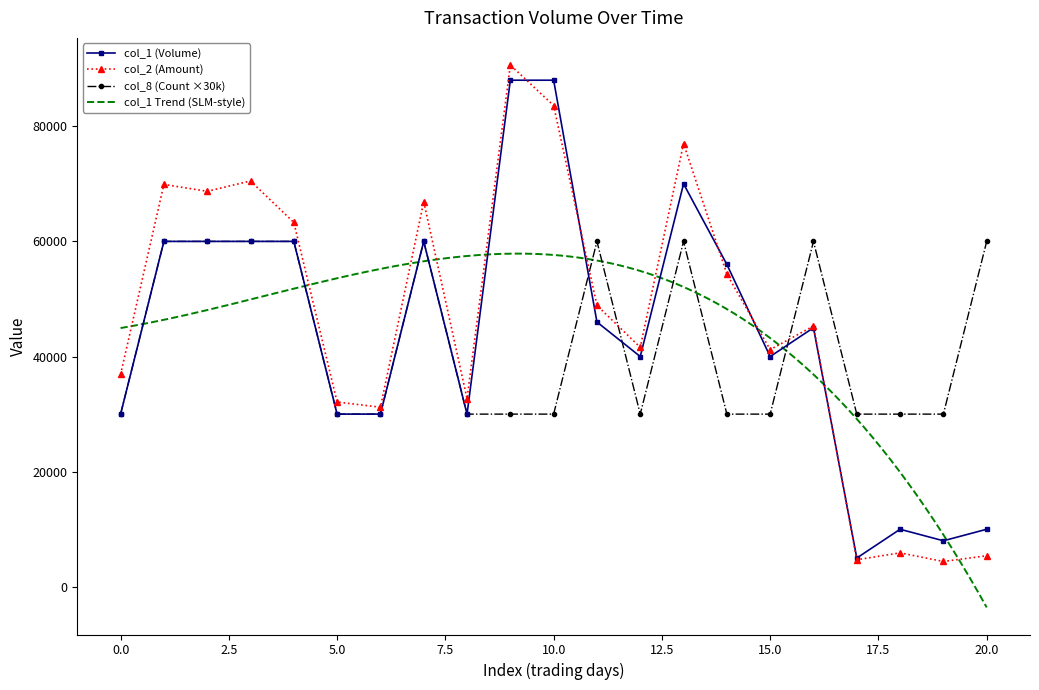

How many values in the col_1 (Volume) series are below 45000?

10